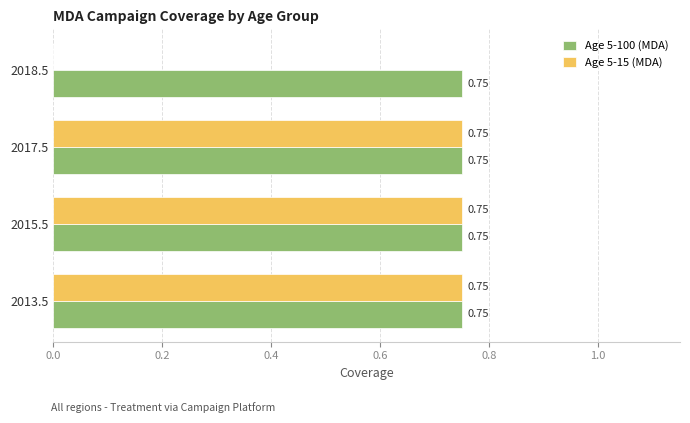

Between 2017.5 and 2018.5, which series saw the biggest shift?

Age 5-15 (MDA)